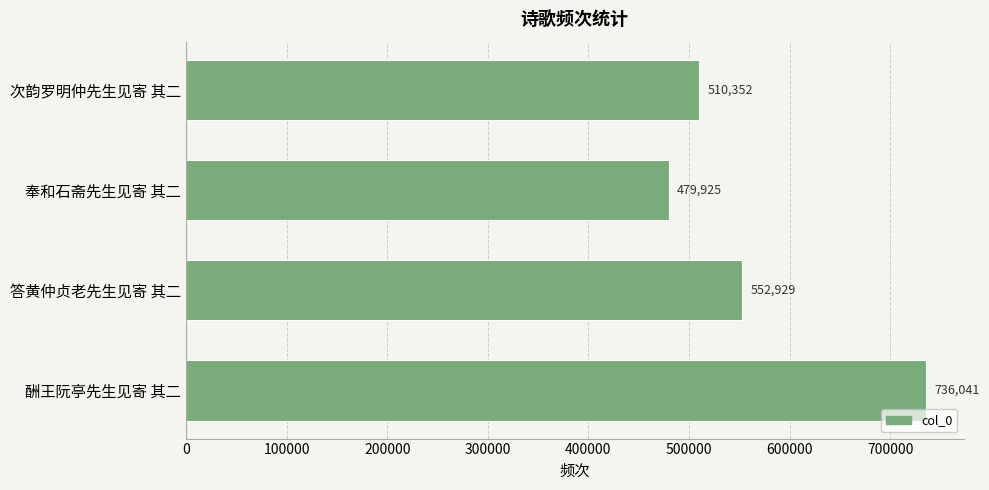

Rank the categories by value from lowest to highest.

奉和石斋先生见寄 其二, 次韵罗明仲先生见寄 其二, 答黄仲贞老先生见寄 其二, 酬王阮亭先生见寄 其二